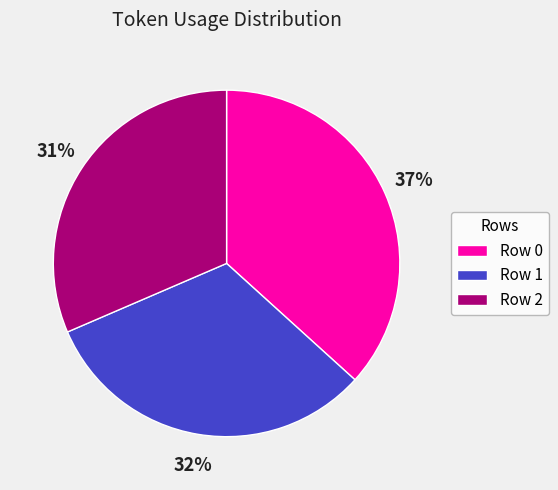

Is Row 1 the majority of the pie?

No